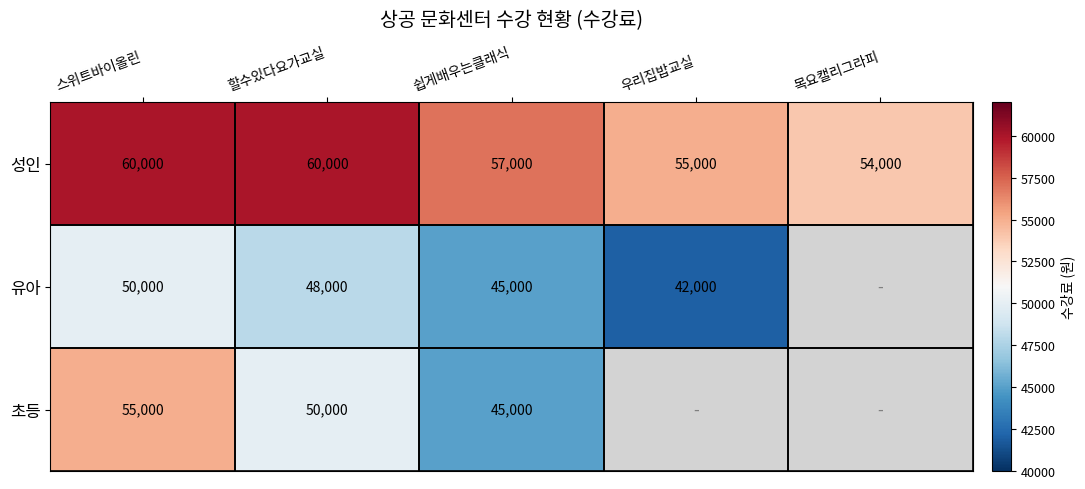

At which category does the chart reach its minimum across all series?

목요캘리그라피